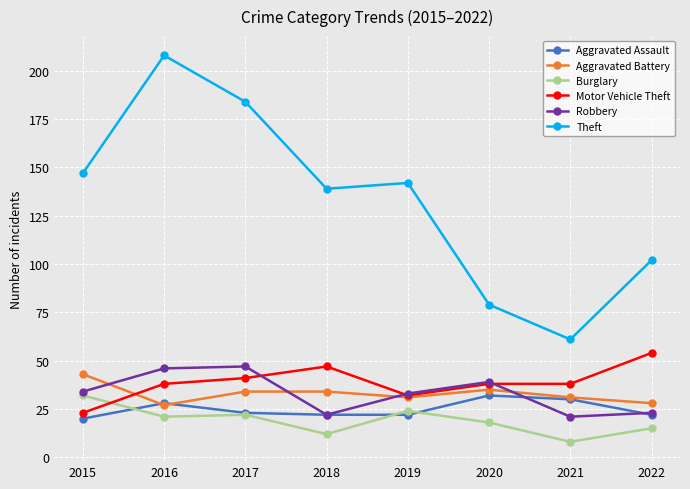

Which label corresponds to the smallest value in the chart?

2021